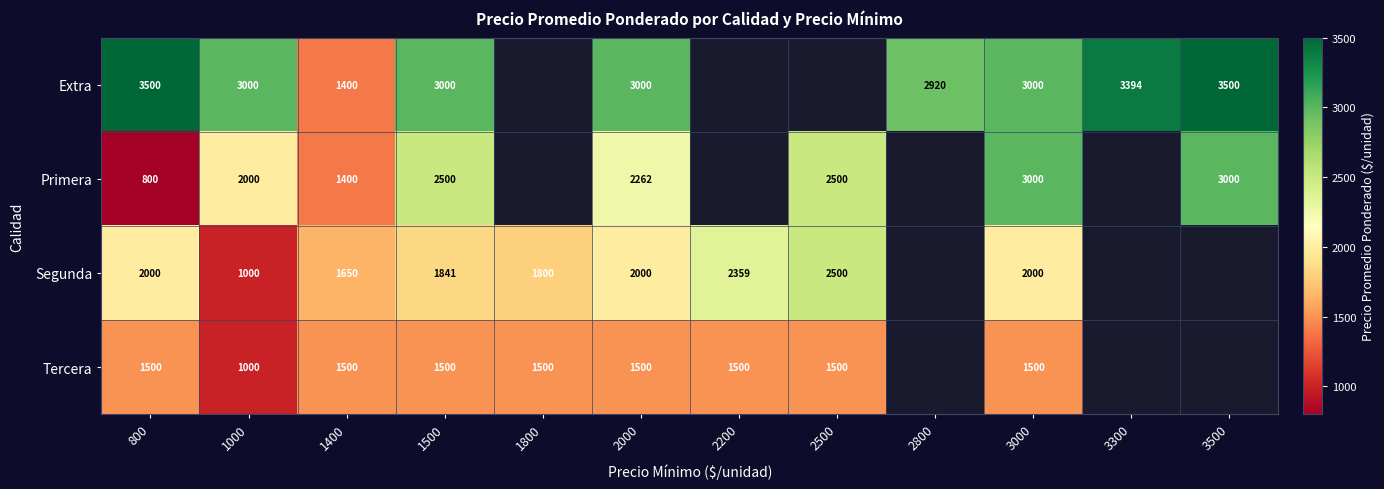

What is the difference between the highest and lowest values at 1500?

1500